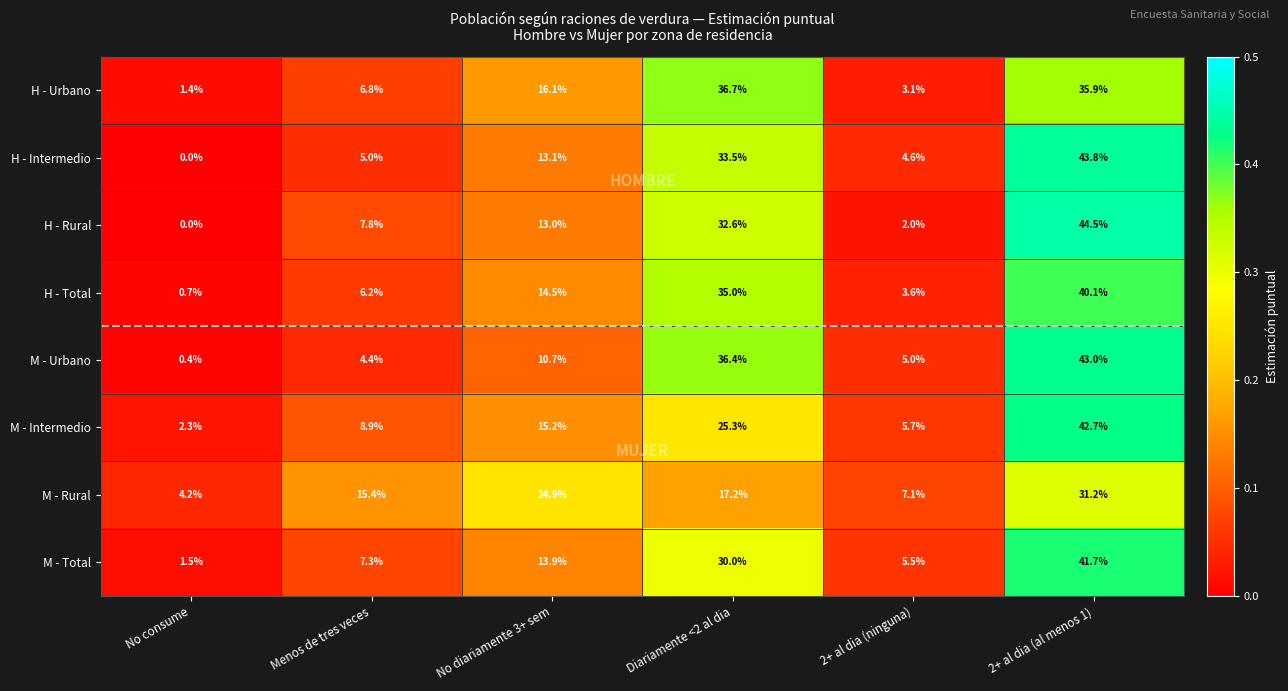

Is the value of H - Urbano at Menos de tres veces greater than the value of M - Urbano at No diariamente 3+ sem?

No